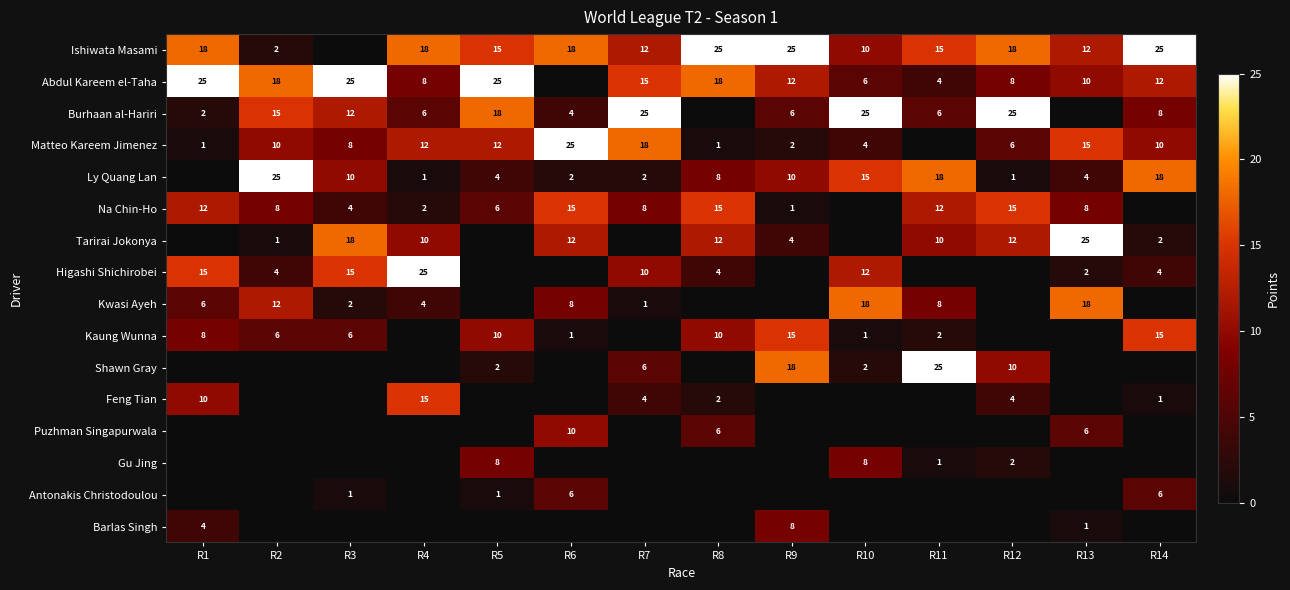

Is it true that Higashi Shichirobei equals 10 at R7?

True